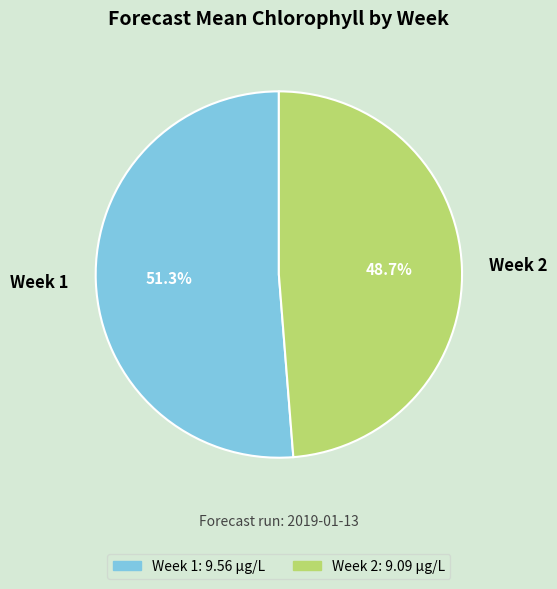

Is it true that Week 2 is 38% of the pie?

False